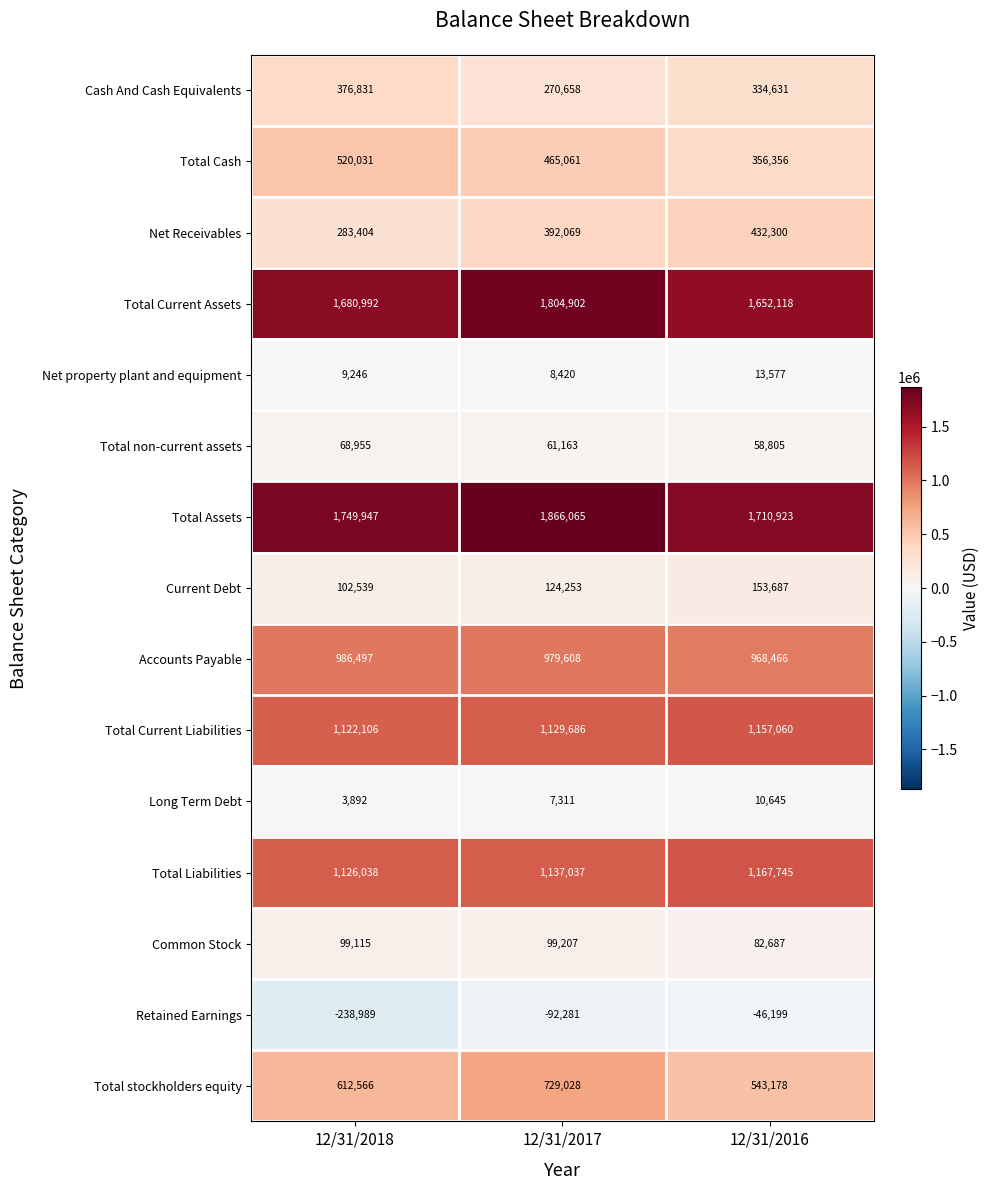

What is the difference between the maximum and minimum values in the Long Term Debt series?

6753